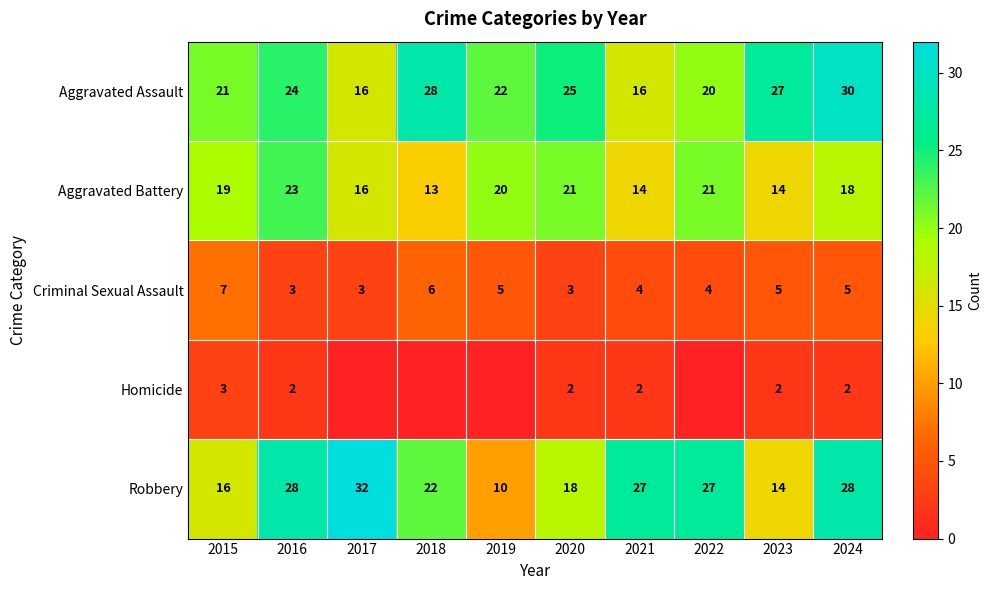

Count the Aggravated Battery values in the range 14 to 21.

8